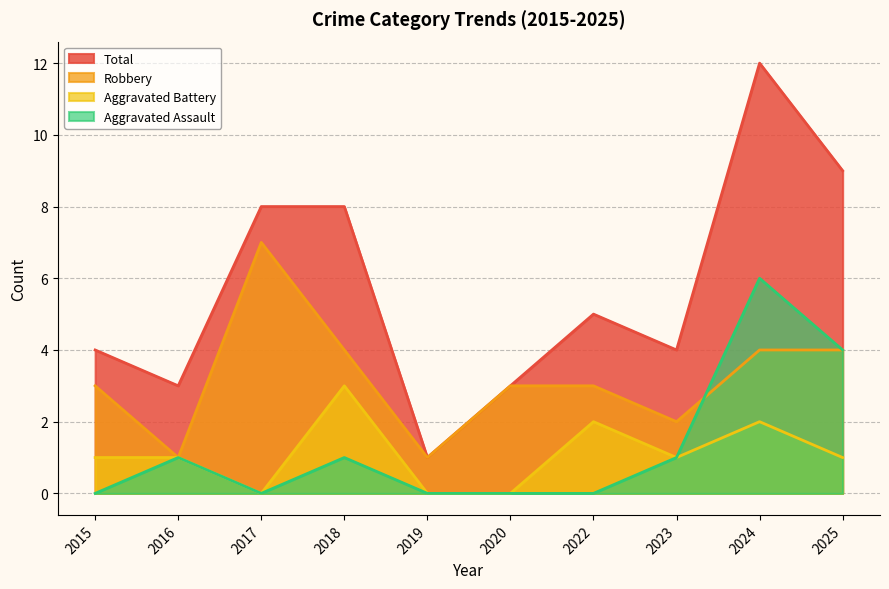

Which category has the lowest value in the Aggravated Battery series?

2017